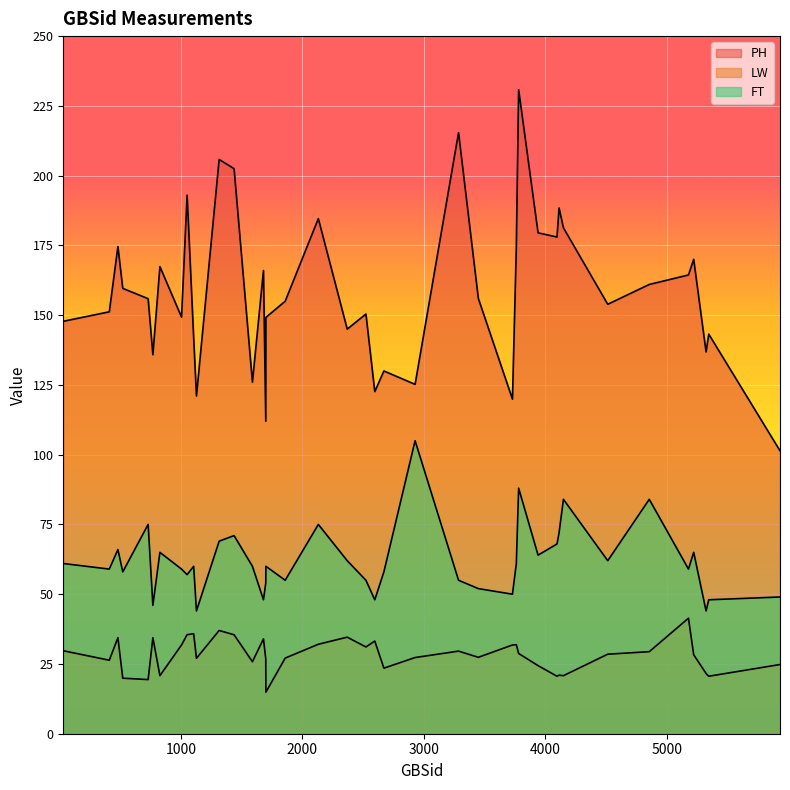

Which series has the largest total across all categories?

PH